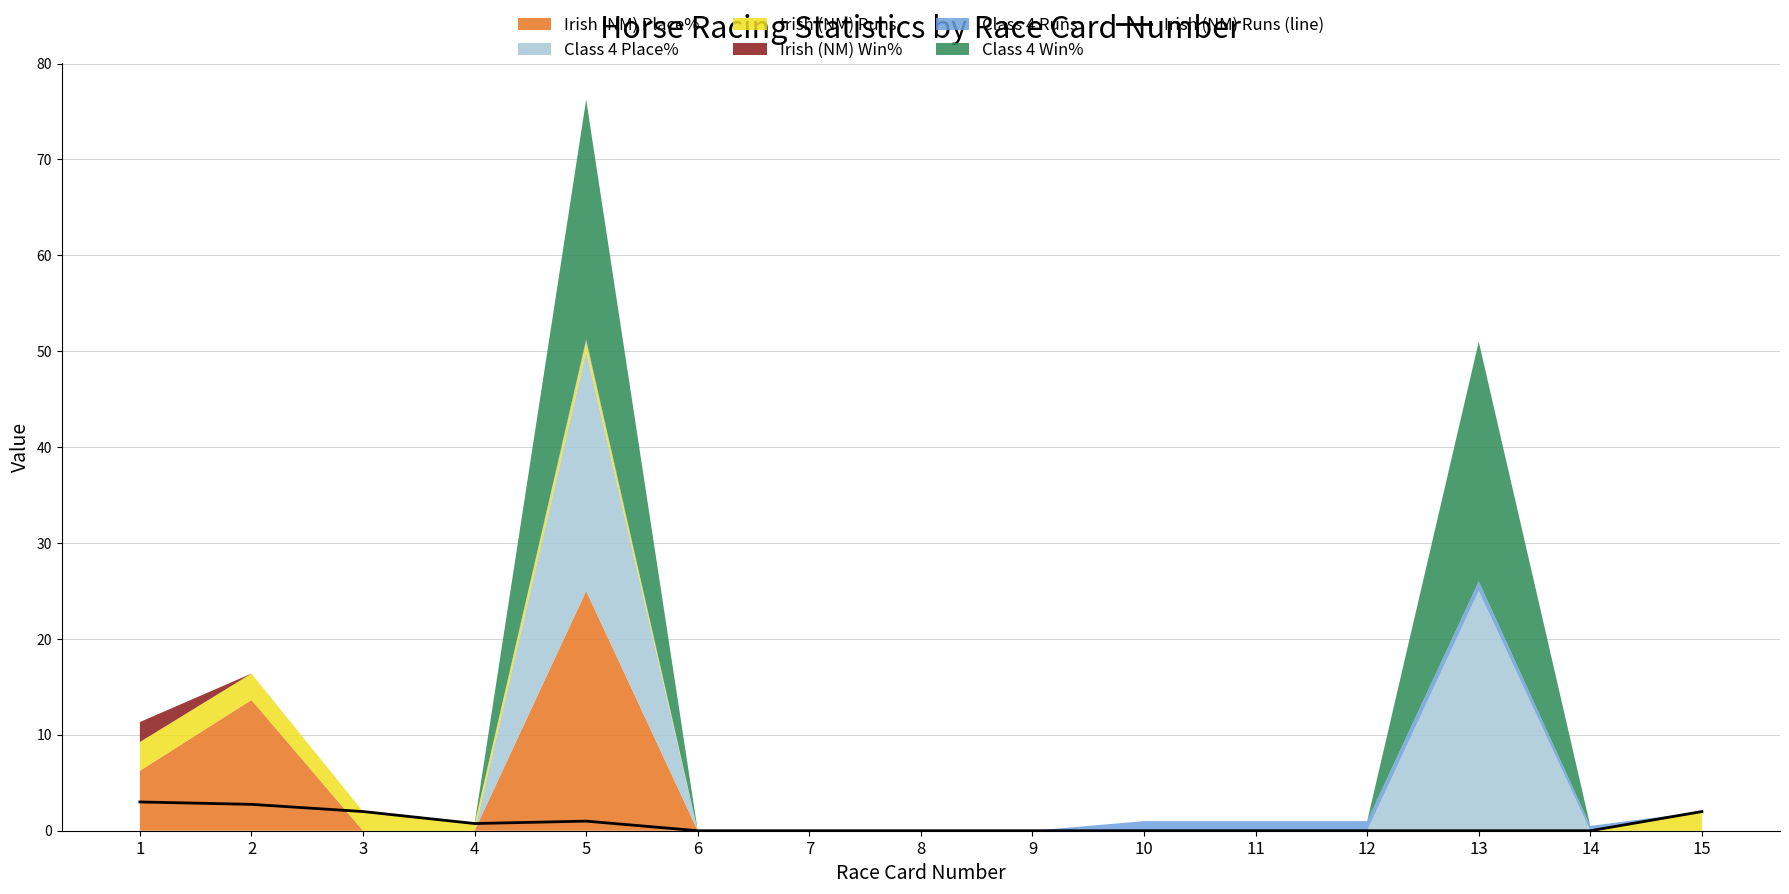

Reading left to right, extract all data points from this chart.

3.0	2.8	2.0	0.8	1.0	0.0	0.0	0.0	0.0	0.0	0.0	0.0	0.0	0.0	2.0